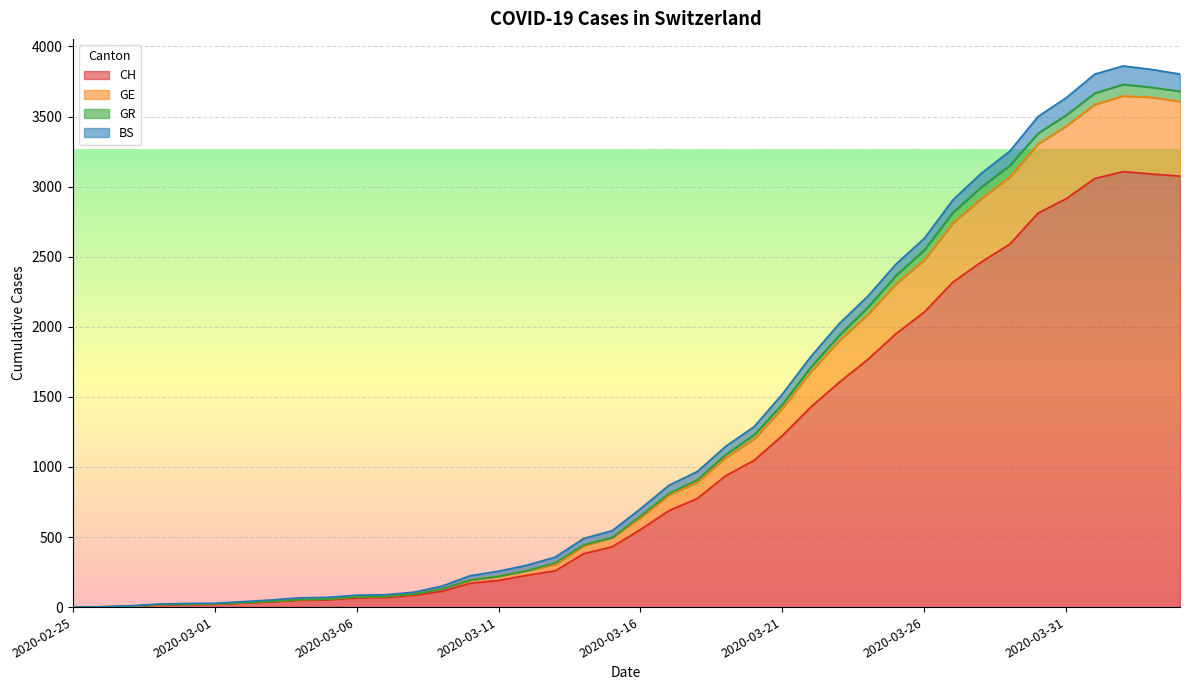

The CH series shows 8 at 2020-02-27. True or false?

False